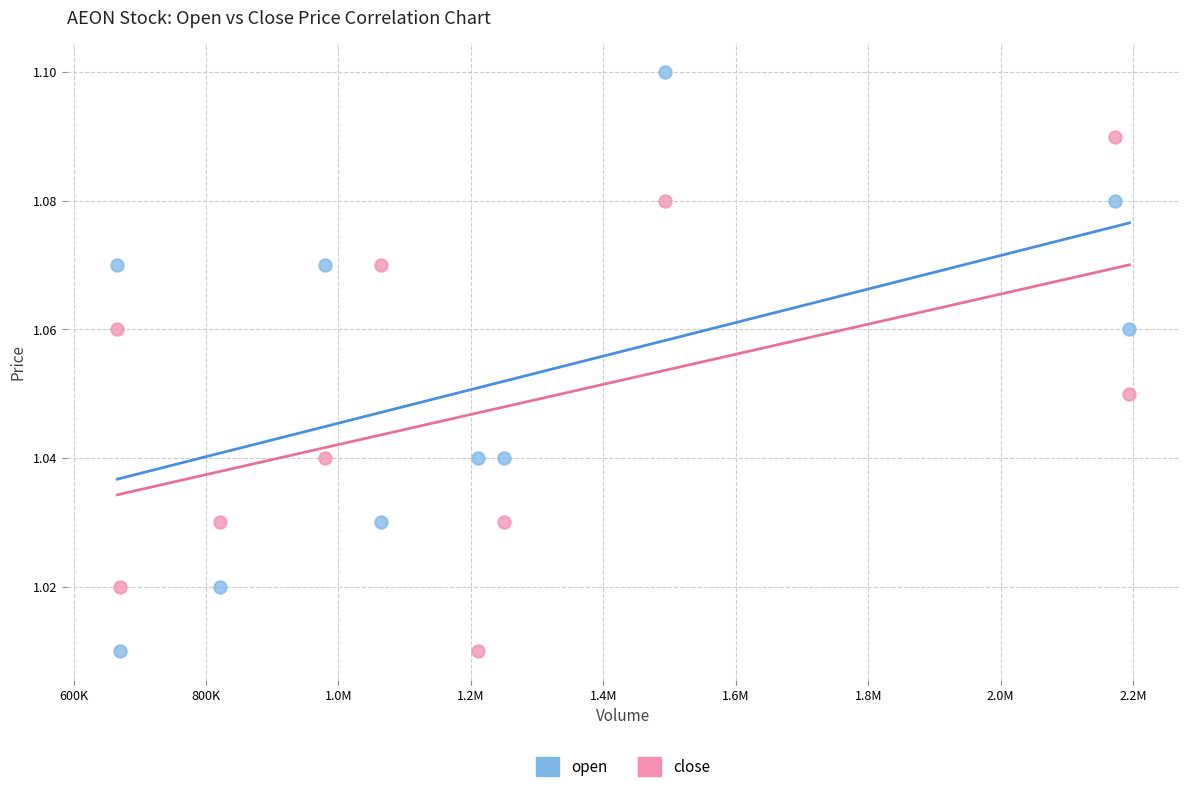

Which series reaches the maximum Y coordinate?

open